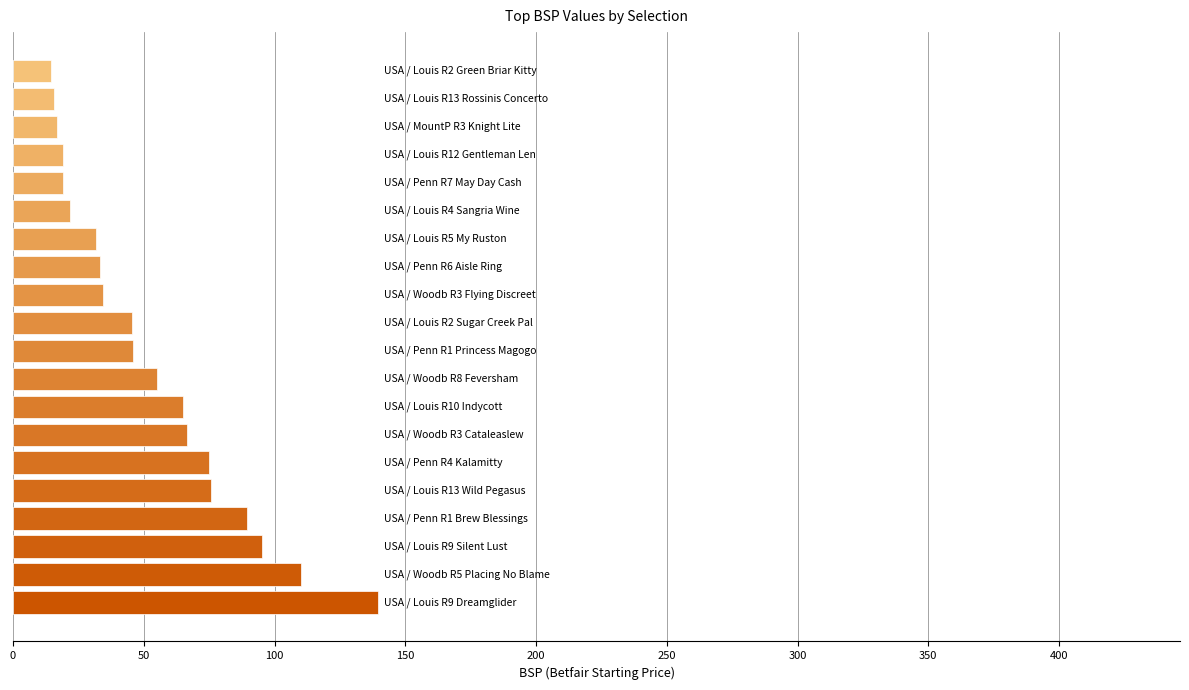

What is the smallest value displayed?

14.5